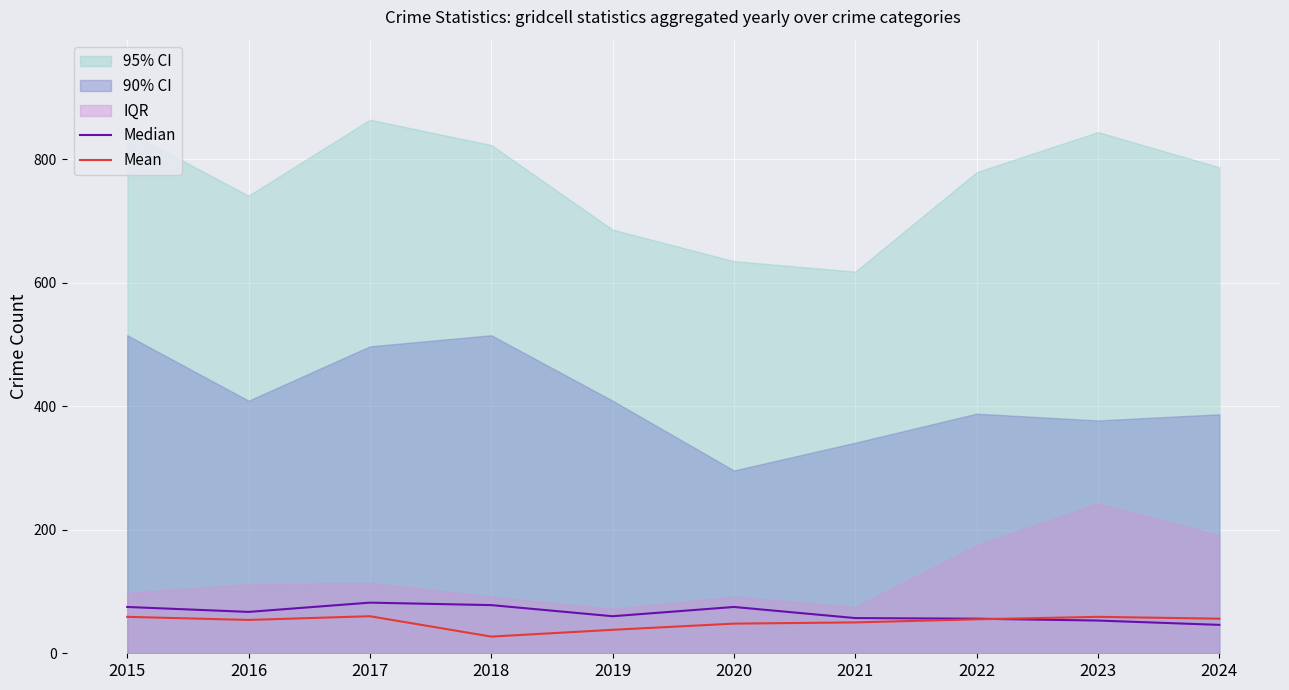

How many data points does each series have?

10